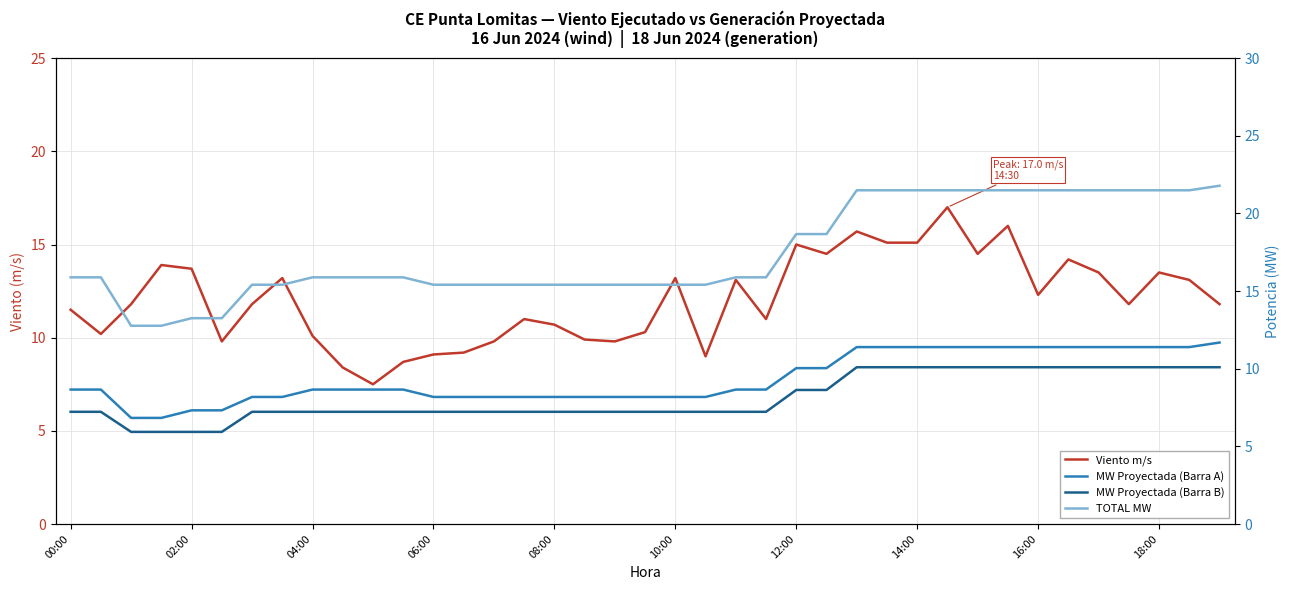

True or false: TOTAL MW and MW Proyectada (Barra B) intersect in this chart.

False